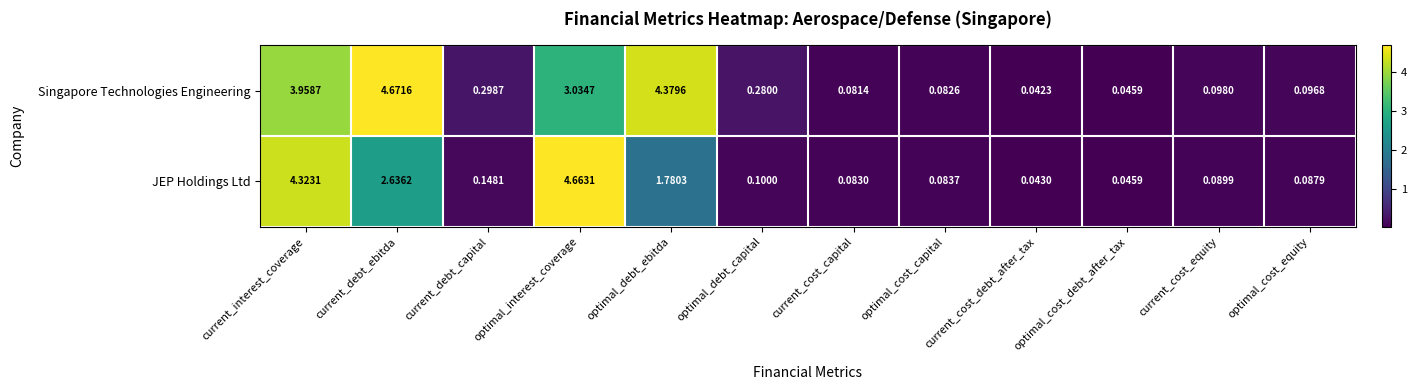

Which category has the highest value in the JEP Holdings Ltd series?

optimal_interest_coverage